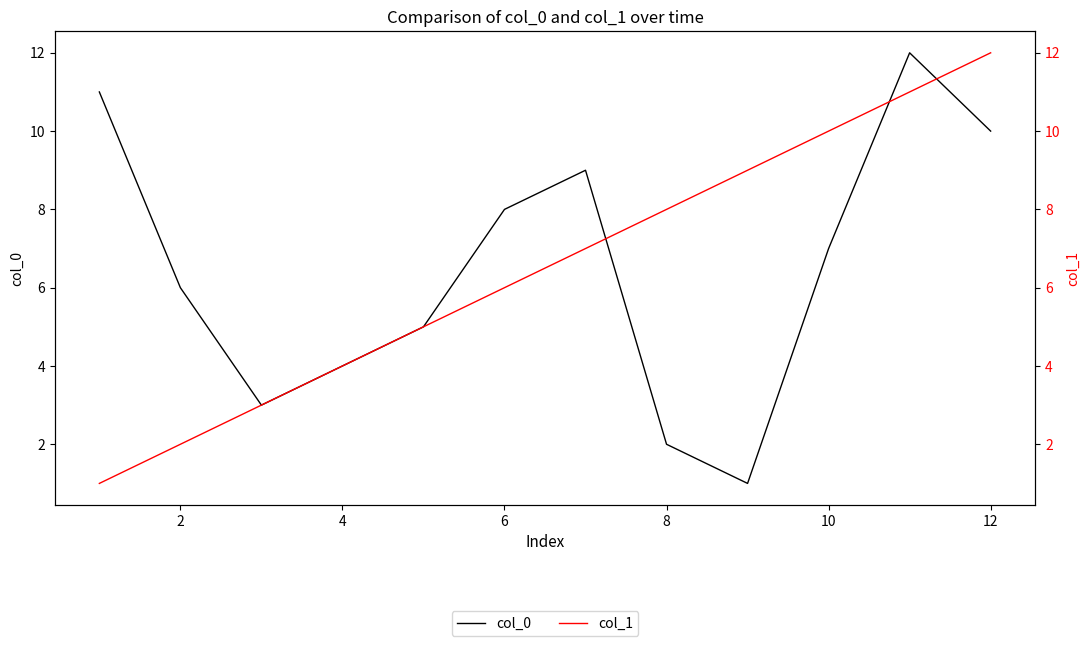

Rank the series by their maximum value, from highest to lowest.

col_0, col_1